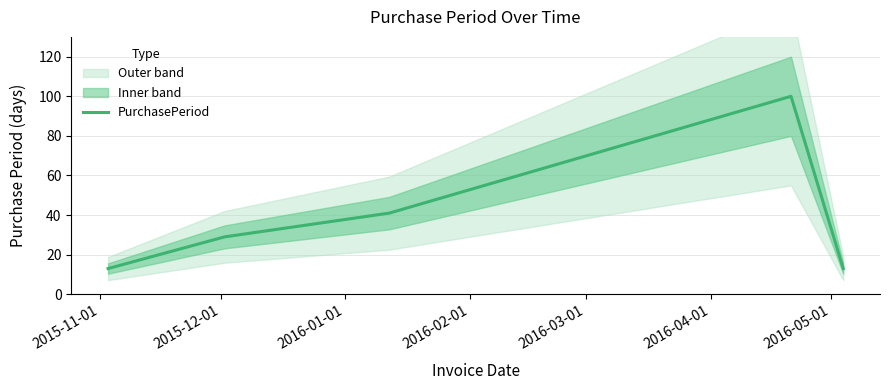

How many data points does each series have?

5